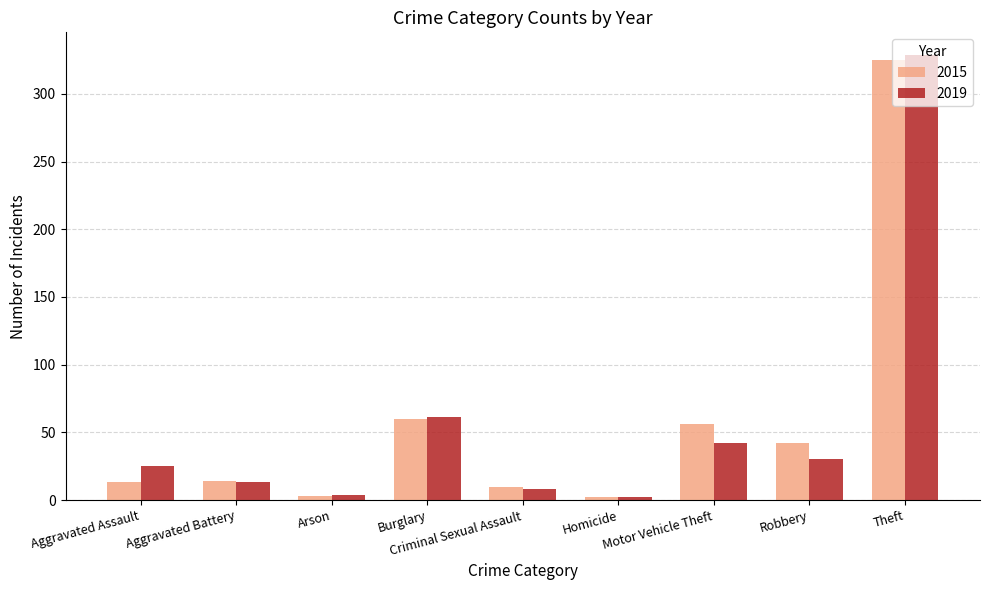

True or false: 2019 has a value of 8 at Criminal Sexual Assault.

True